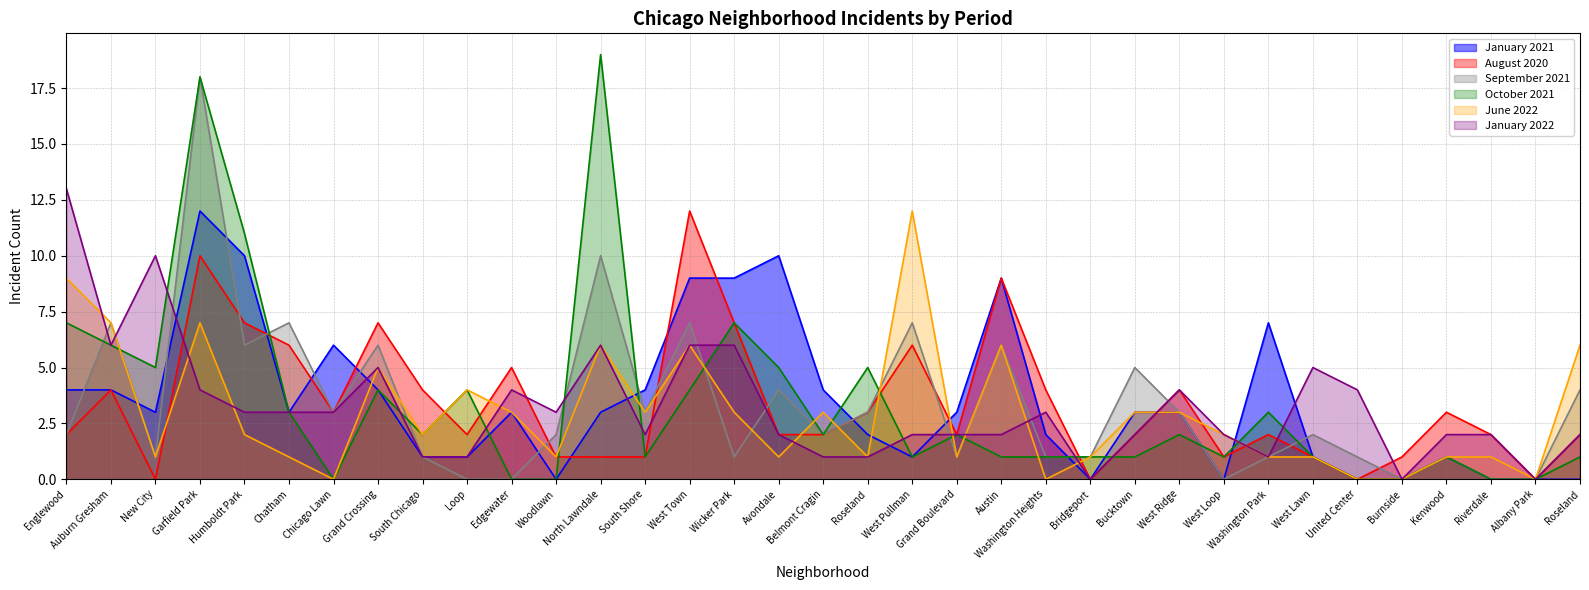

Between which two adjacent categories do January 2022 and January 2021 first intersect?

New City and Garfield Park